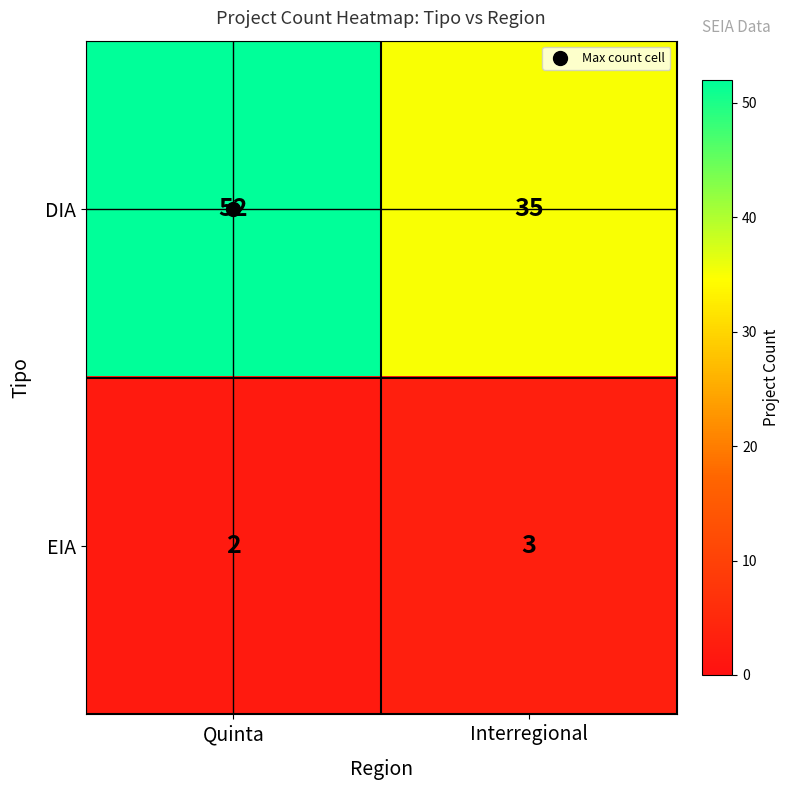

The DIA series shows 26 at Quinta. True or false?

False